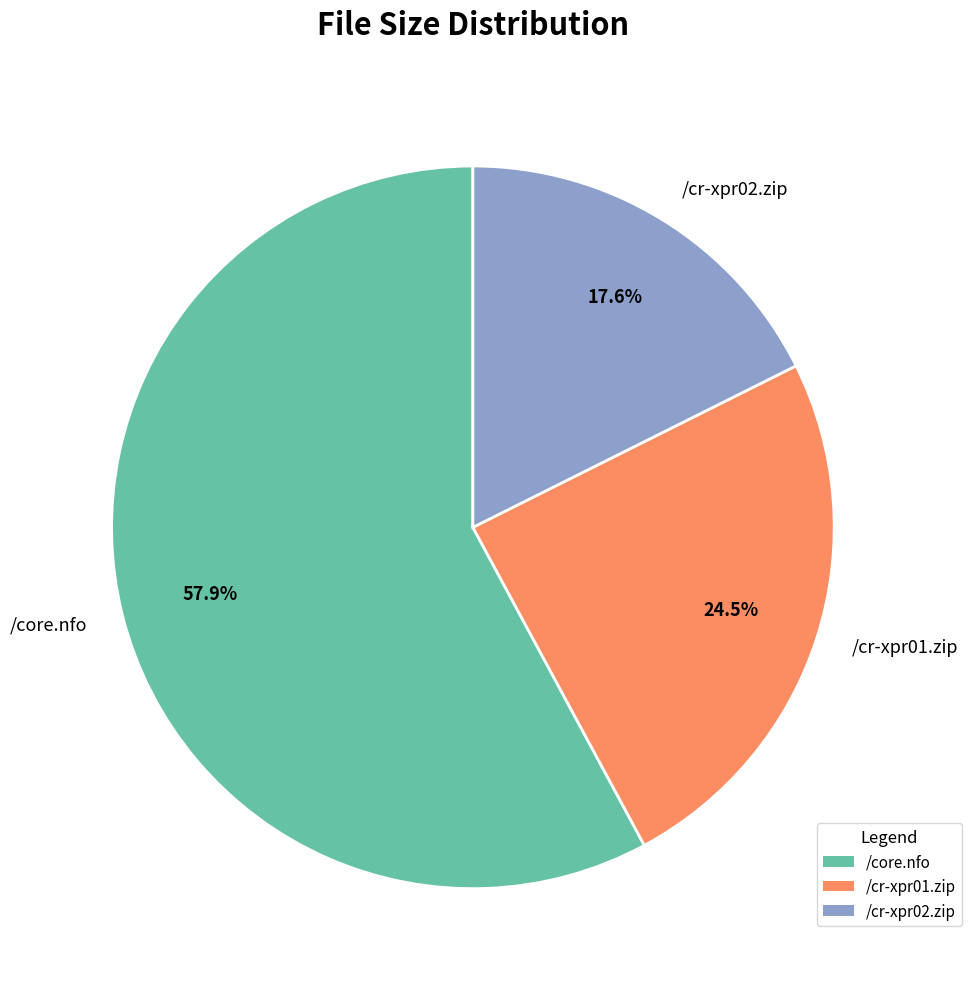

What percentage is NOT represented by /cr-xpr01.zip?

75.5%